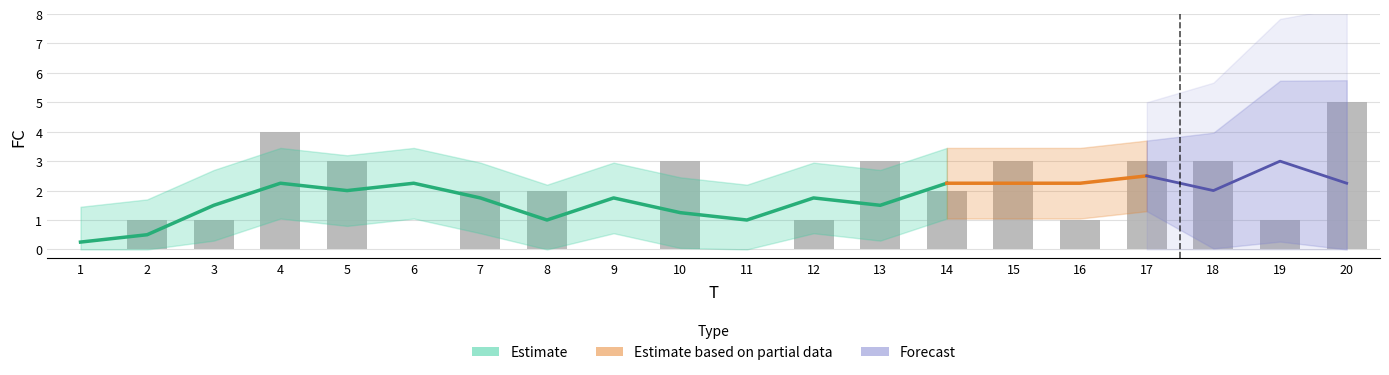

Reading left to right, transcribe all the data shown in this chart.

1=0	2=1	3=1	4=4	5=3	6=0	7=2	8=2	9=0	10=3	11=0	12=1	13=3	14=2	15=3	16=1	17=3	18=3	19=1	20=5